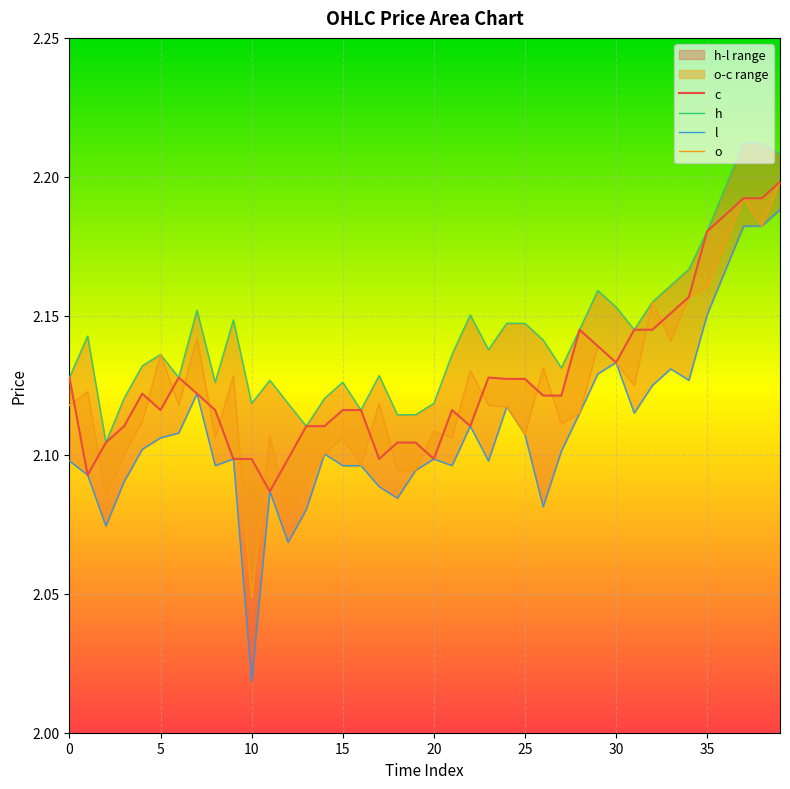

What is the minimum value for h?

2.1